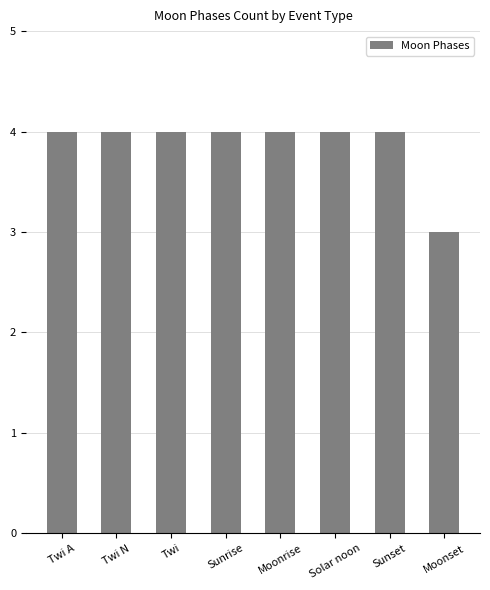

What is the average value?

4